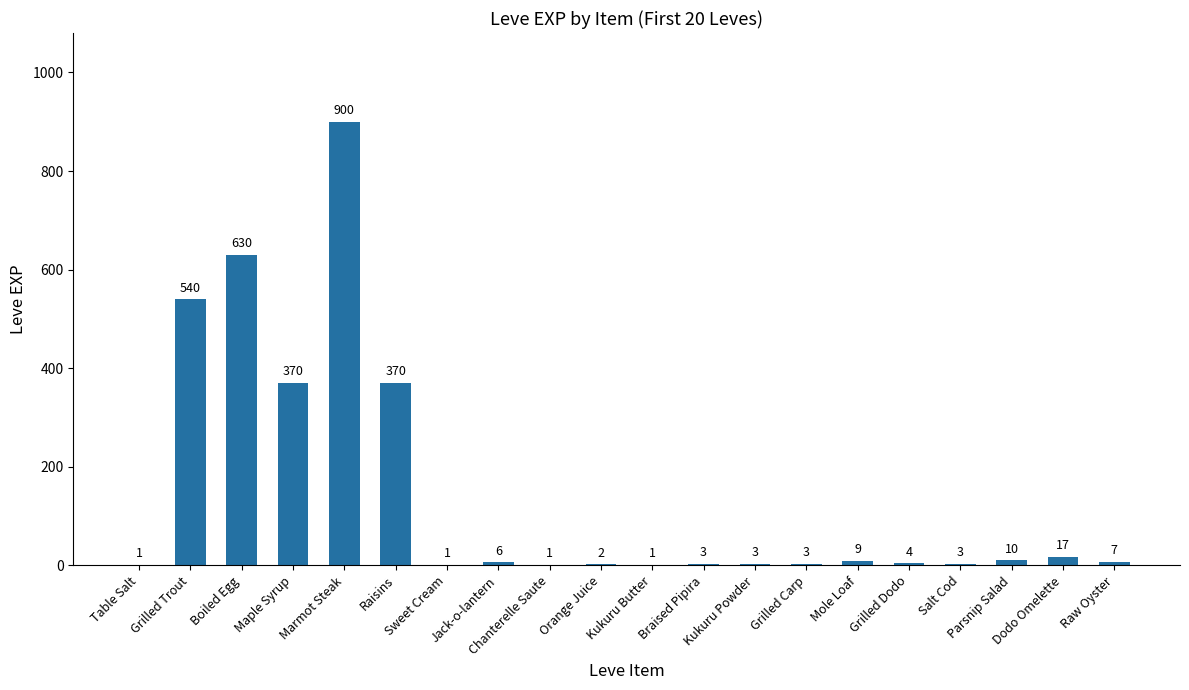

What is the ratio of the value at Boiled Egg to the value at Raw Oyster?

90.0